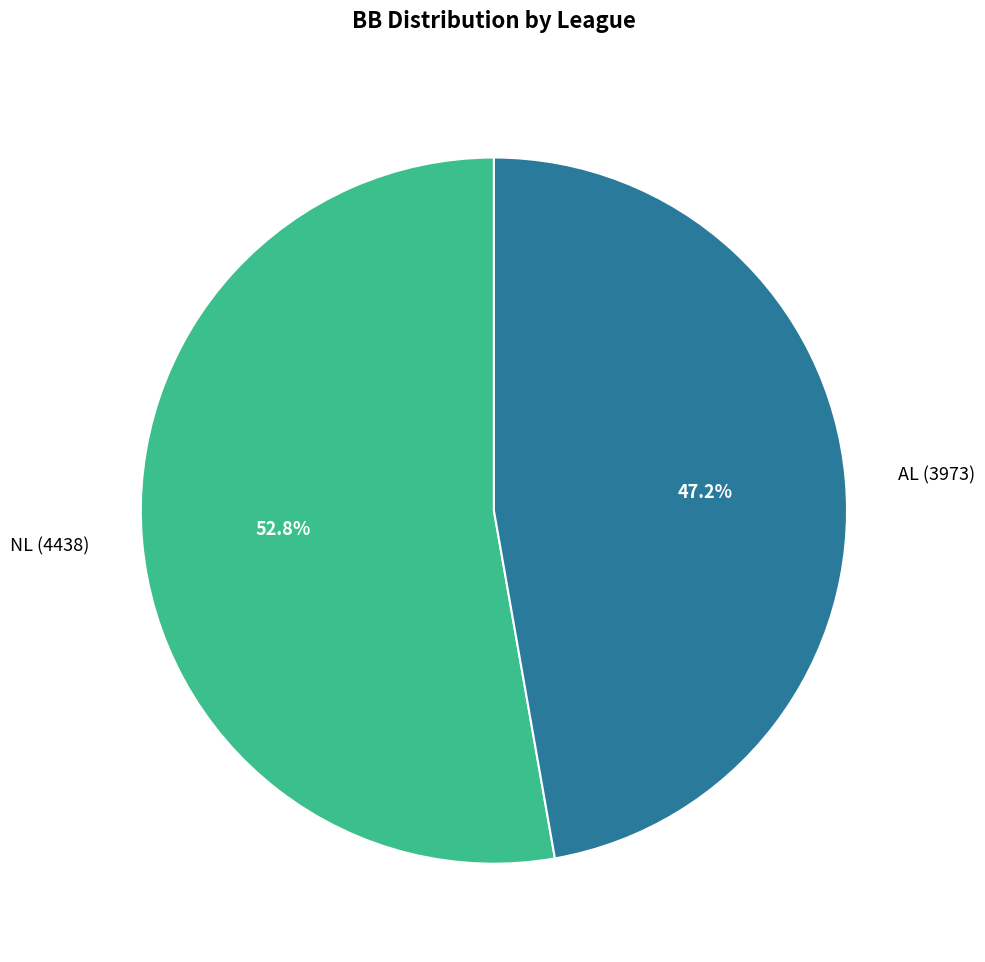

Count the number of slices in the pie.

2